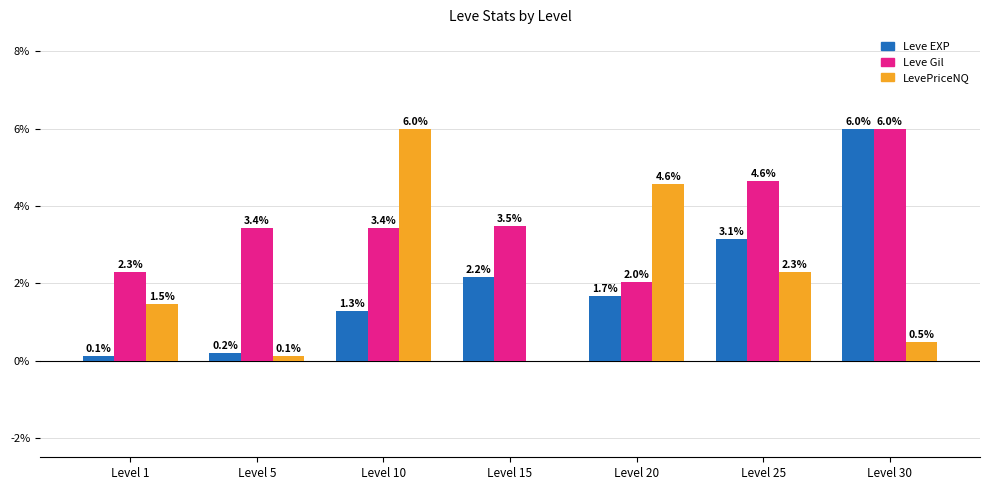

What is the sum of the Leve Gil values at Level 20 and Level 30?

8.0